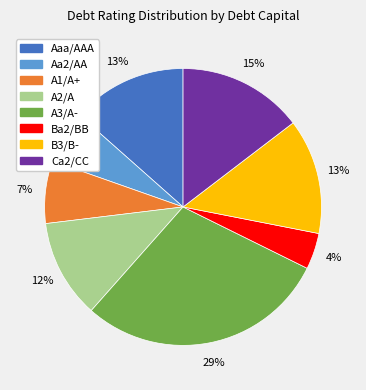

Is there a majority slice in this chart?

No